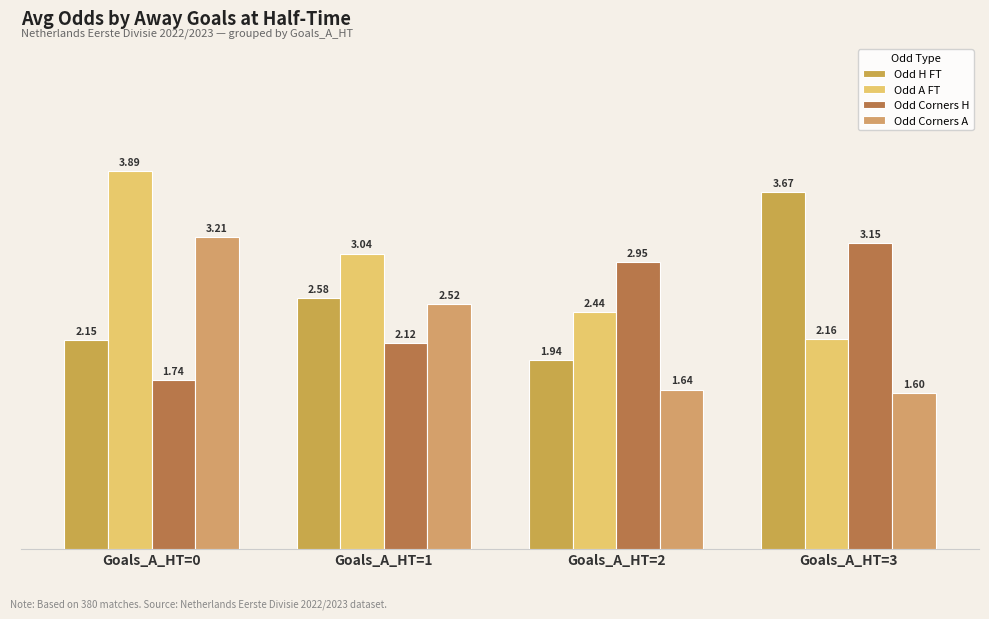

How many Odd Corners A values are between 1 and 3?

3